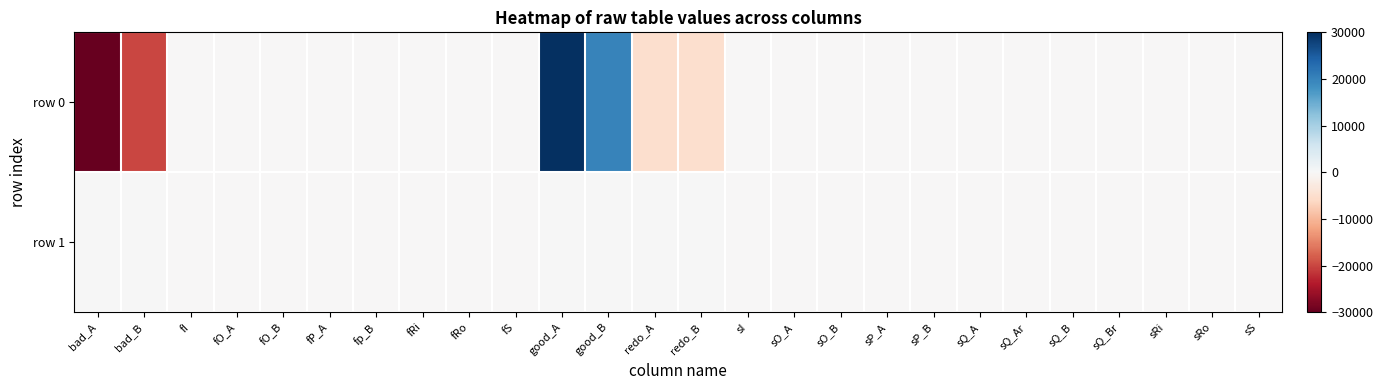

At sS, list the series in order from smallest to largest.

row 0, row 1